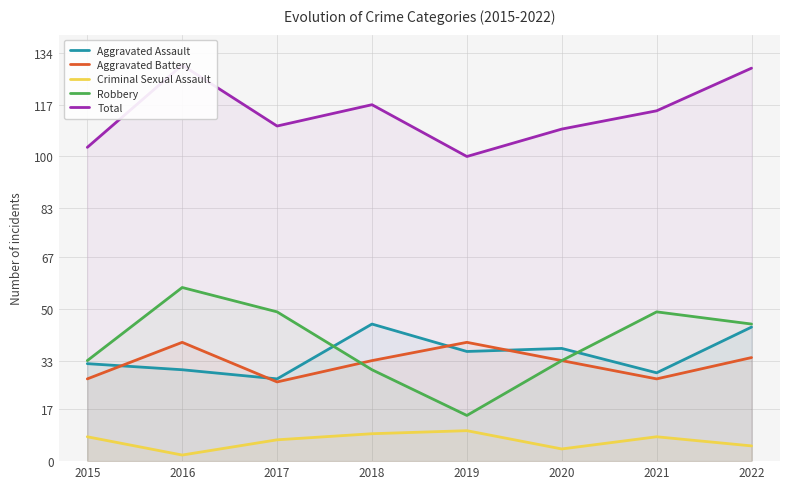

How many Criminal Sexual Assault values are between 5 and 9?

5